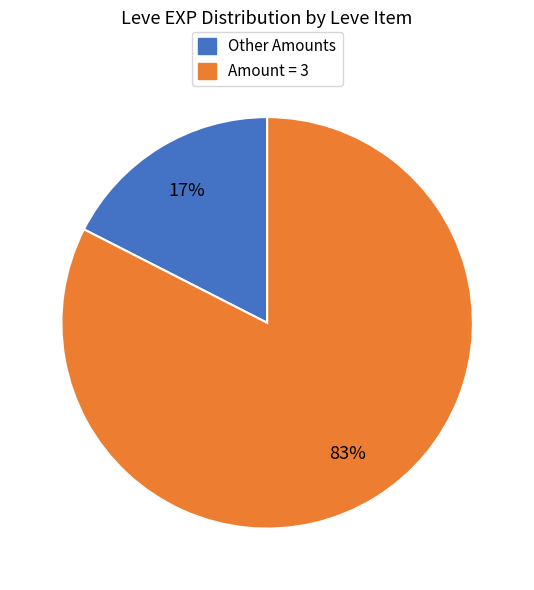

Does any single category account for the majority?

Yes